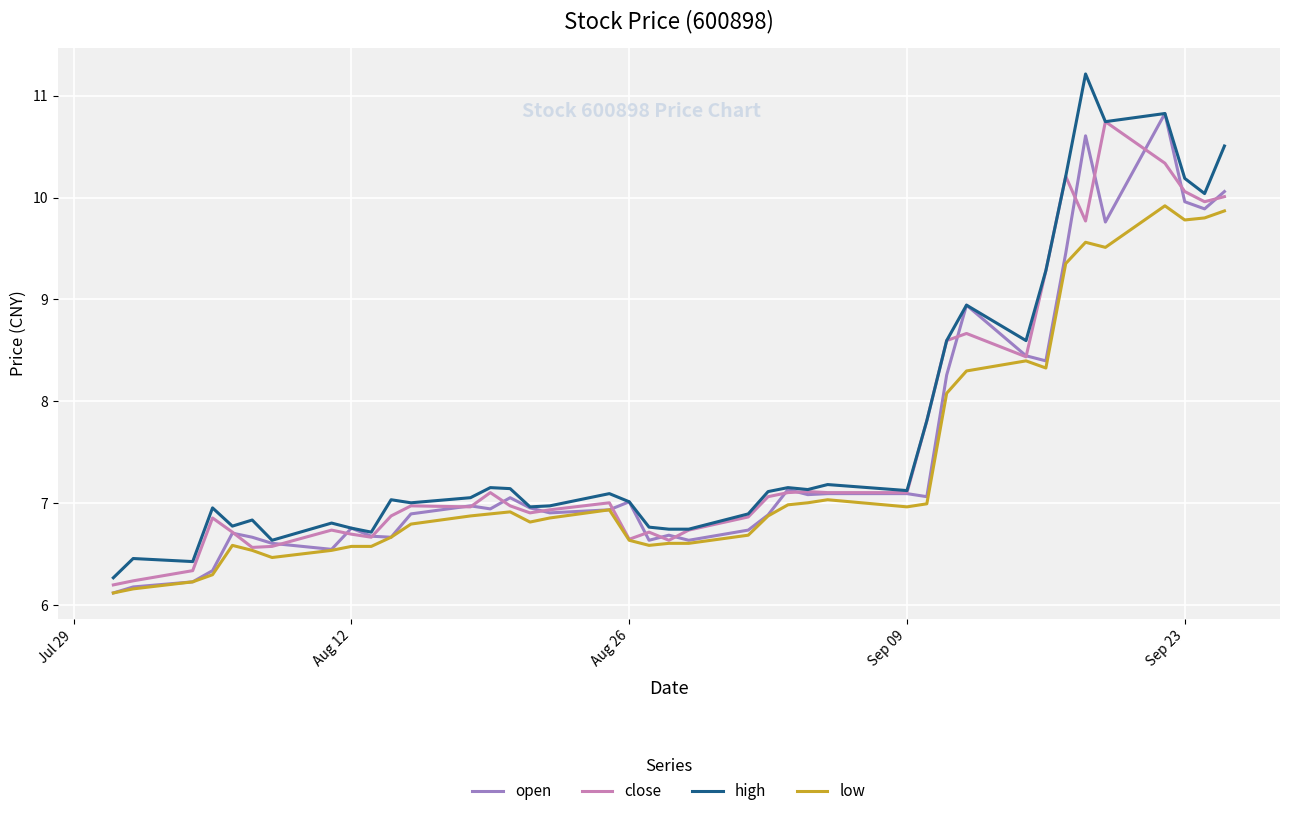

True or false: high and low intersect in this chart.

False